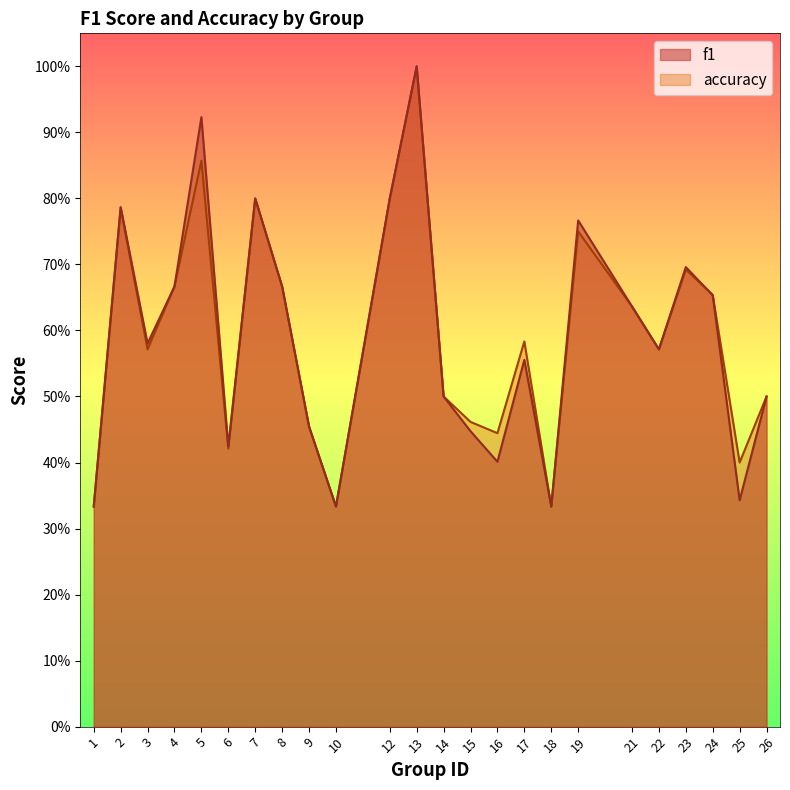

At 26, list the series in order from smallest to largest.

f1, accuracy